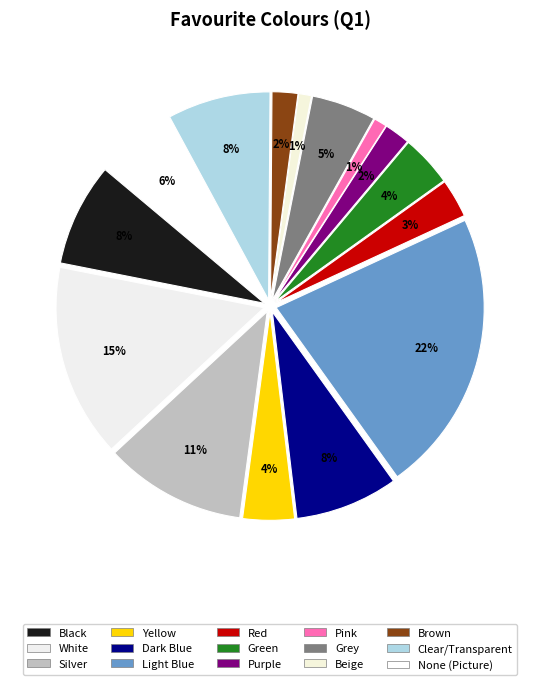

What is the smallest slice in the pie chart?

Pink